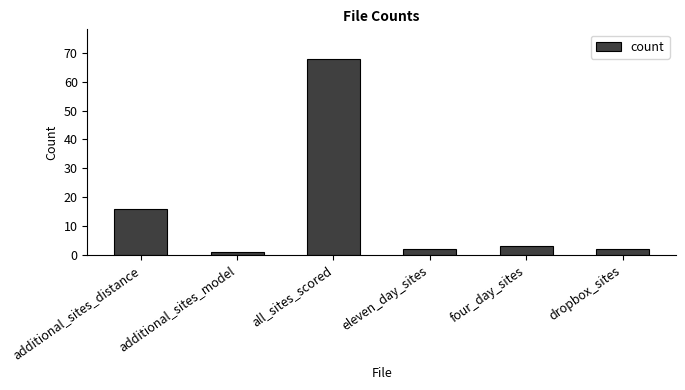

What is the smallest value displayed?

1